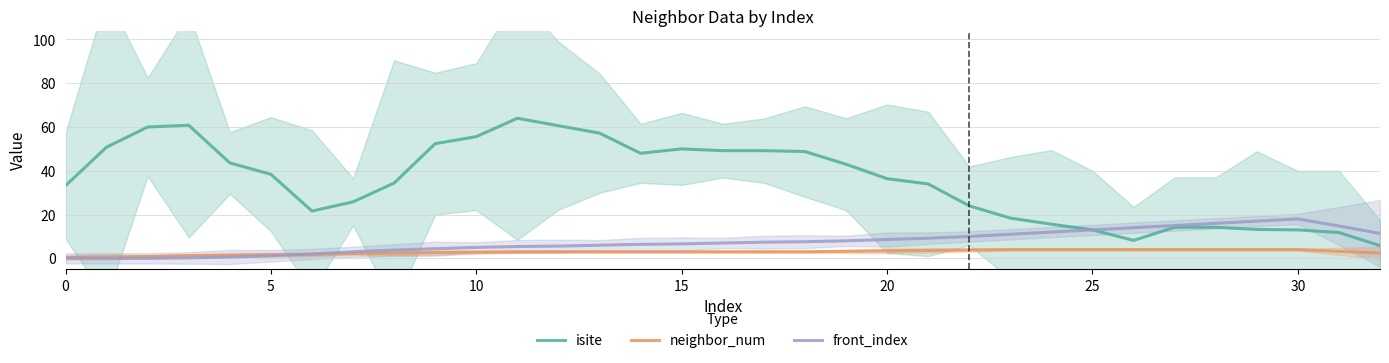

Does the chart display data point markers on the line(s)?

No